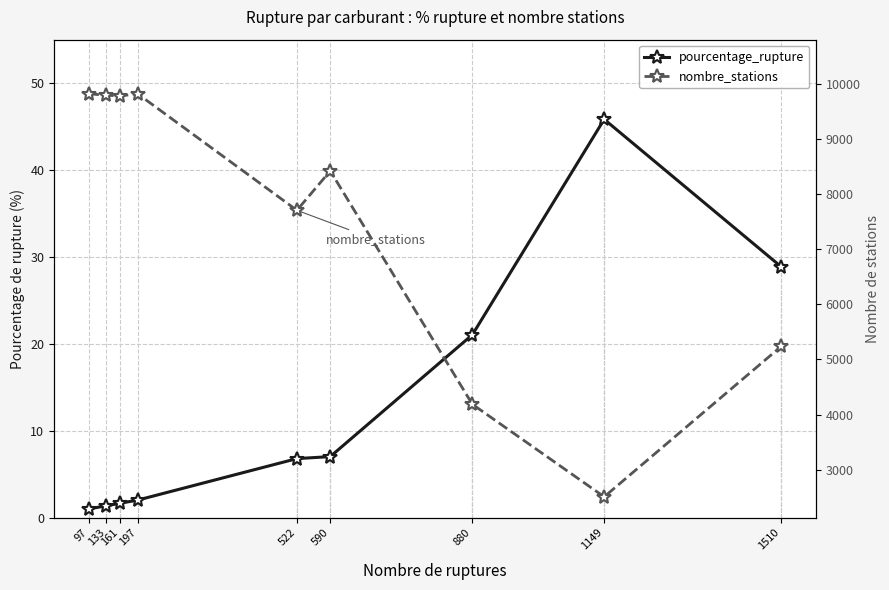

Where does the pourcentage_rupture series first go above 6?

522